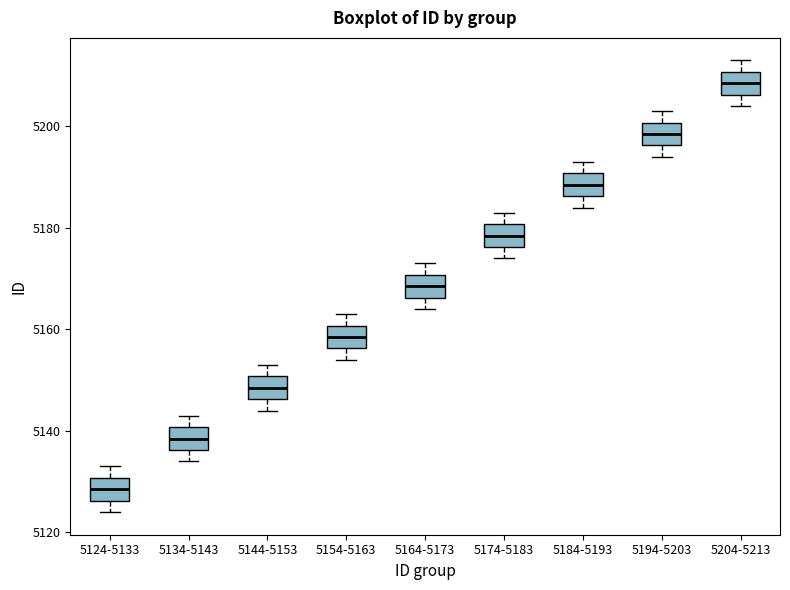

Reading left to right, read every box against the y-axis: the position of its median line, the range the box covers, and the ends of its whiskers. The values are not printed on the chart, so give them approximately, as read against the axis.

5124-5133: median 5128, box 5126 to 5130, whiskers 5124 to 5134
5134-5143: median 5138, box 5136 to 5140, whiskers 5134 to 5144
5144-5153: median 5148, box 5146 to 5150, whiskers 5144 to 5154
5154-5163: median 5158, box 5156 to 5160, whiskers 5154 to 5164
5164-5173: median 5168, box 5166 to 5170, whiskers 5164 to 5174
5174-5183: median 5178, box 5176 to 5180, whiskers 5174 to 5184
5184-5193: median 5188, box 5186 to 5190, whiskers 5184 to 5194
5194-5203: median 5198, box 5196 to 5200, whiskers 5194 to 5204
5204-5213: median 5208, box 5206 to 5210, whiskers 5204 to 5214